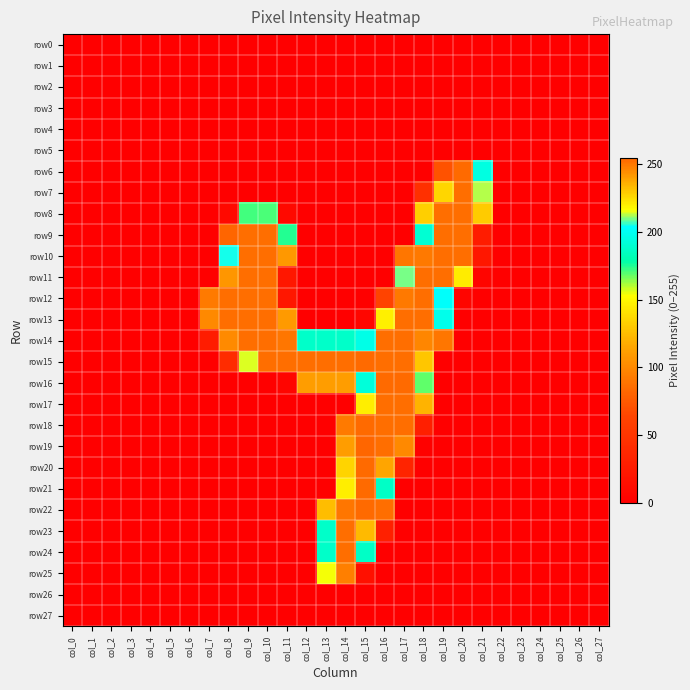

At which category is the sum across all series the highest?

col_15